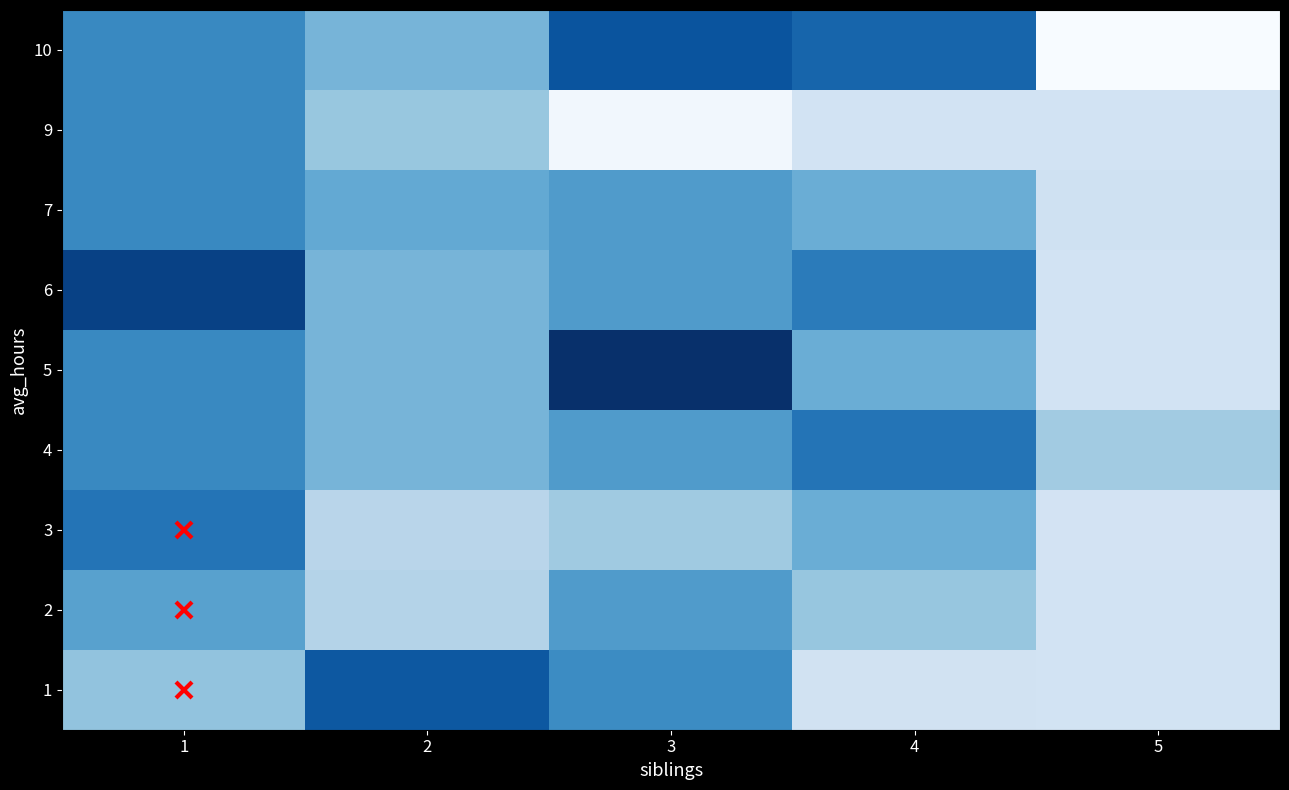

Reading left to right, extract all data points from this chart.

row_0: 1=50.0	2=82.0	3=67.5	4=35.0	5=34.4
row_1: 1=61.0	2=43.0	3=62.8	4=49.3	5=34.4
row_2: 1=74.0	2=42.0	3=47.5	4=57.2	5=34.0
row_3: 1=68.2	2=54.9	3=62.8	4=74.0	5=47.0
row_4: 1=68.2	2=54.9	3=93.0	4=57.2	5=34.4
row_5: 1=88.0	2=54.9	3=62.8	4=72.0	5=34.4
row_6: 1=68.2	2=58.7	3=62.8	4=57.2	5=35.5
row_7: 1=68.2	2=49.0	3=23.0	4=34.3	5=34.4
row_8: 1=68.2	2=54.9	3=83.0	4=78.3	5=21.0